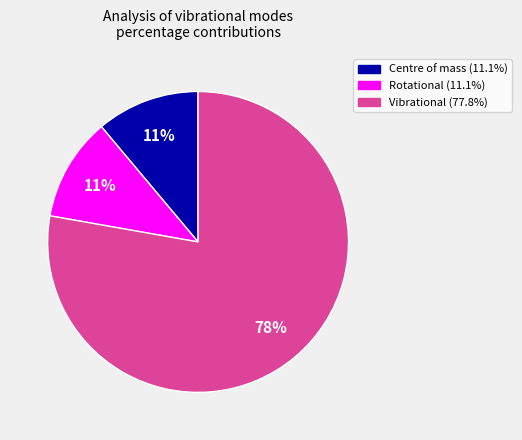

How many slices are in this pie chart?

3